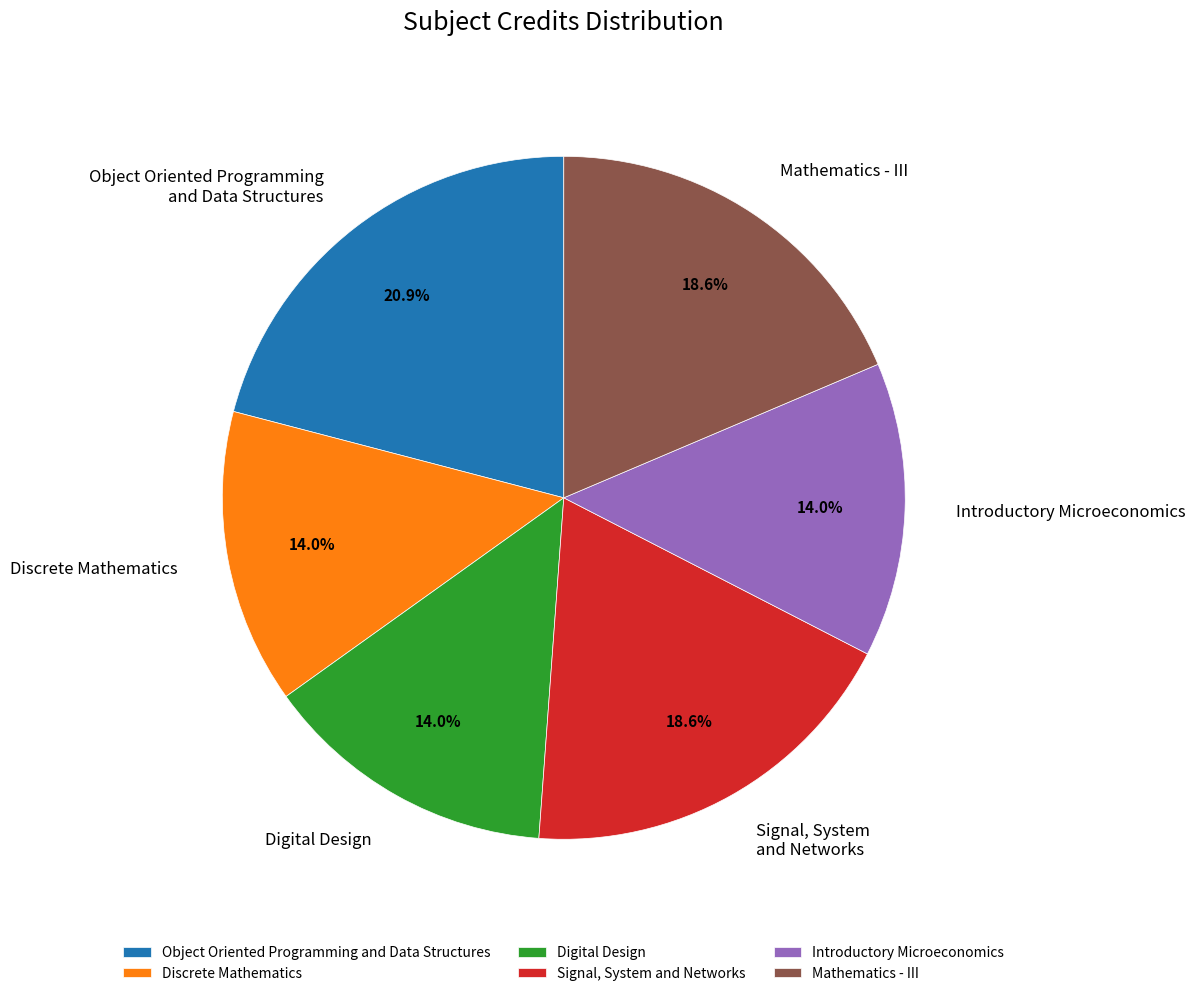

The Digital Design slice represents 20% of the pie. True or false?

False